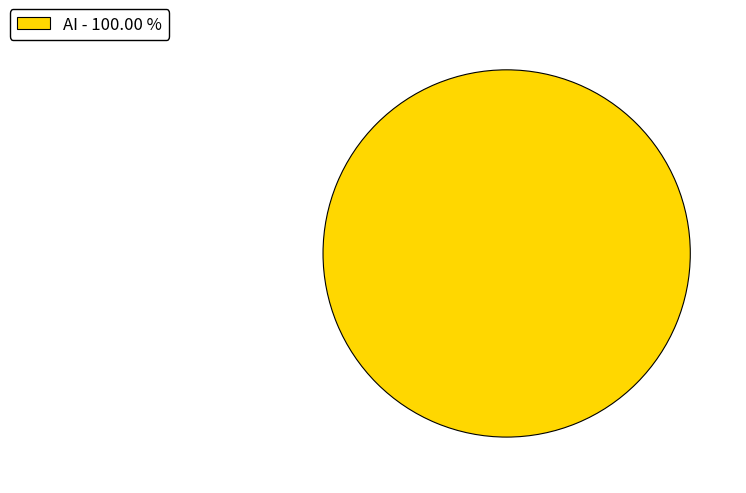

What is the majority slice?

AI - 100.00 %